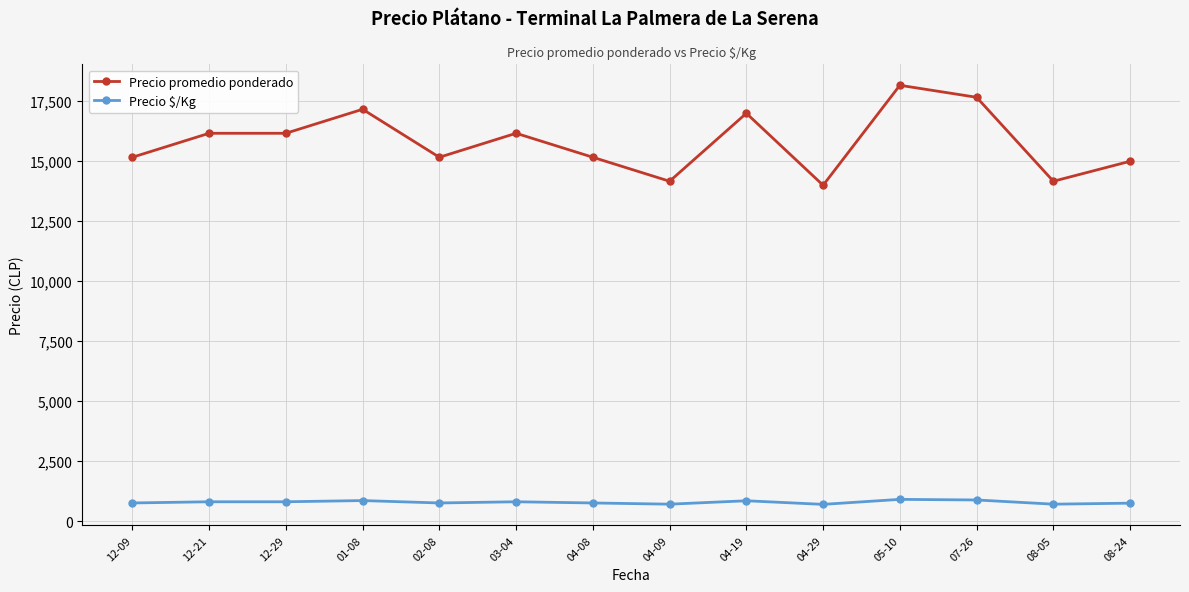

What is the sum of all Precio promedio ponderado values?

221333.3